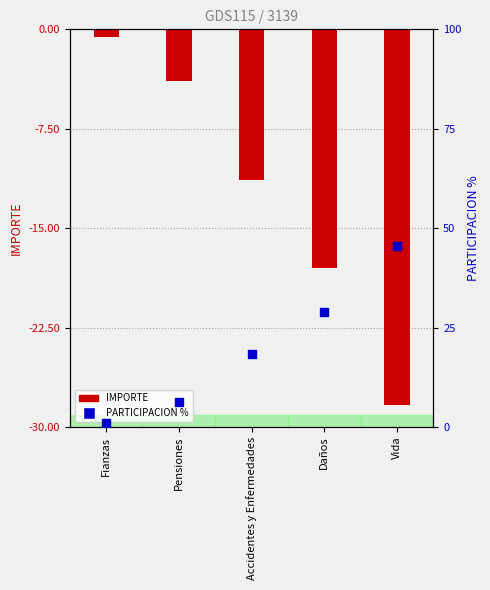

Which series reaches the minimum Y coordinate?

IMPORTE